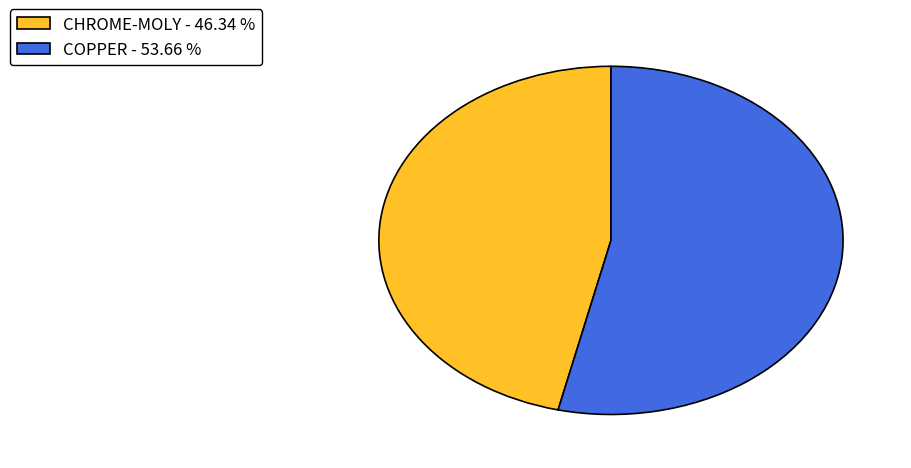

Combined, do CHROME-MOLY - 46.34 % and COPPER - 53.66 % account for over 50%?

Yes